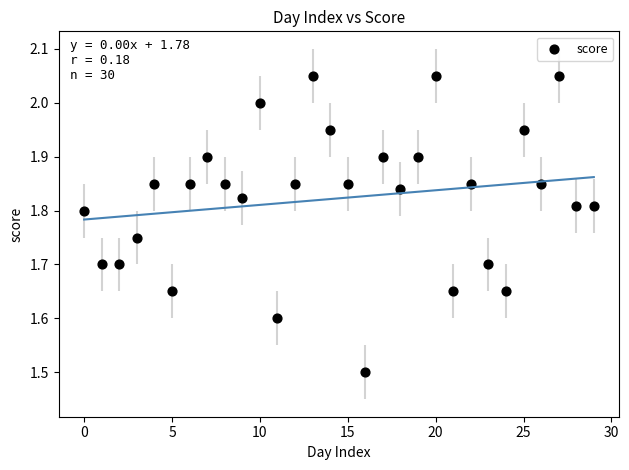

What Y value in the scatter plot is closest to 1?

1.5